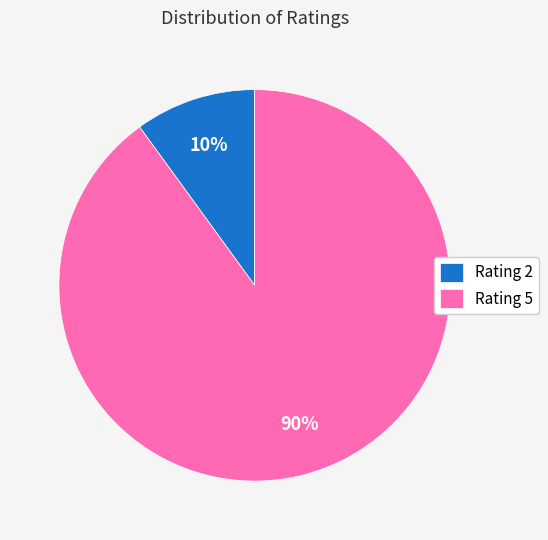

Count the number of slices in the pie.

2